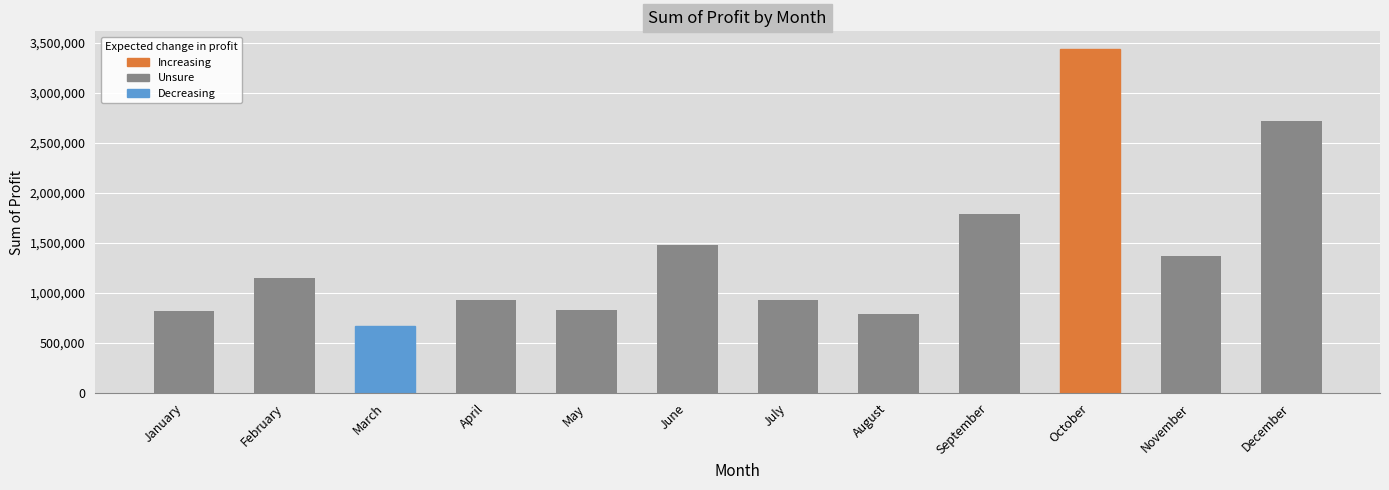

How many bars are there in total?

12